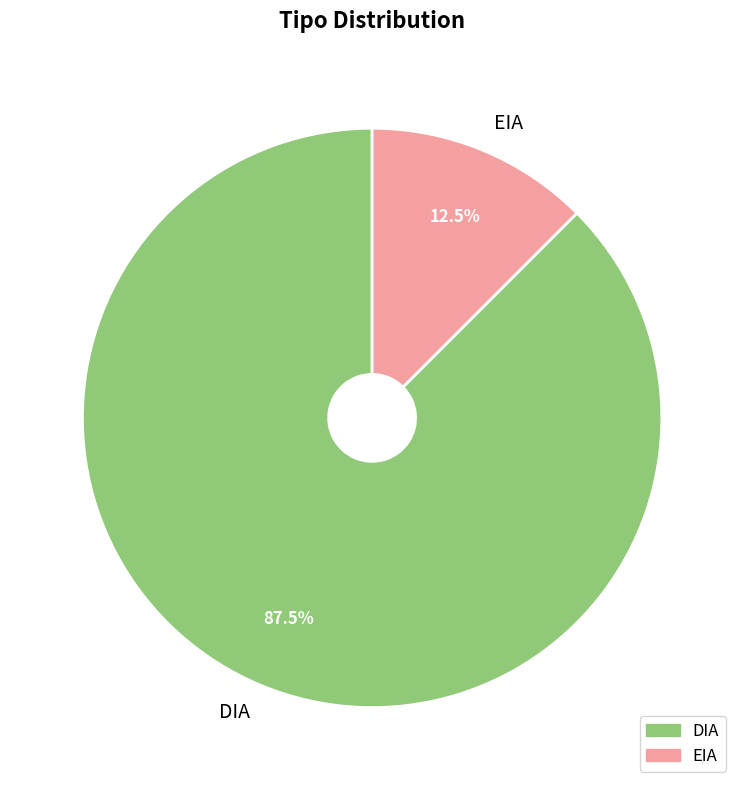

What is the smallest slice in the pie chart?

EIA